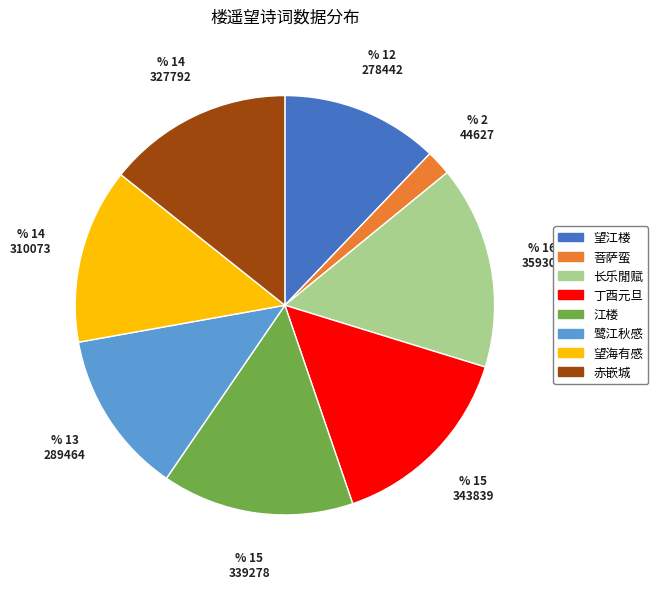

Do 赤嵌城 and 望江楼 together represent more than half of the pie?

No